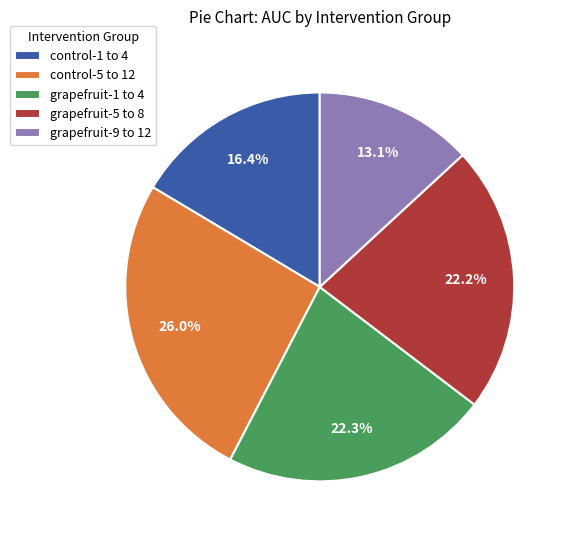

Is control-5 to 12 the majority of the pie?

No